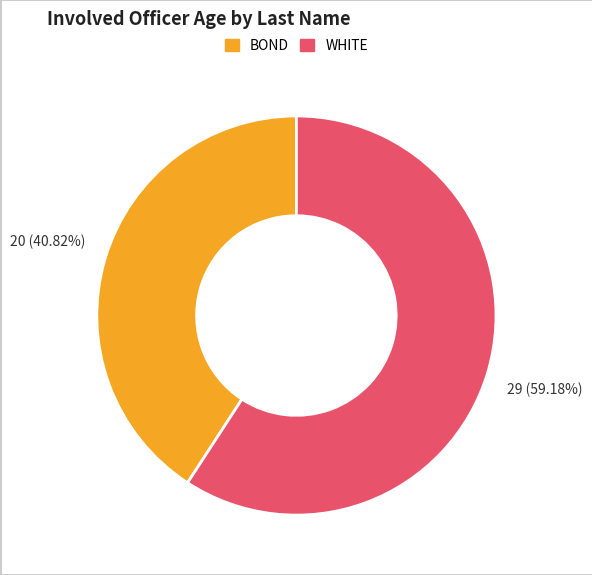

To the nearest percent, what is the combined percentage of BOND and WHITE?

100%